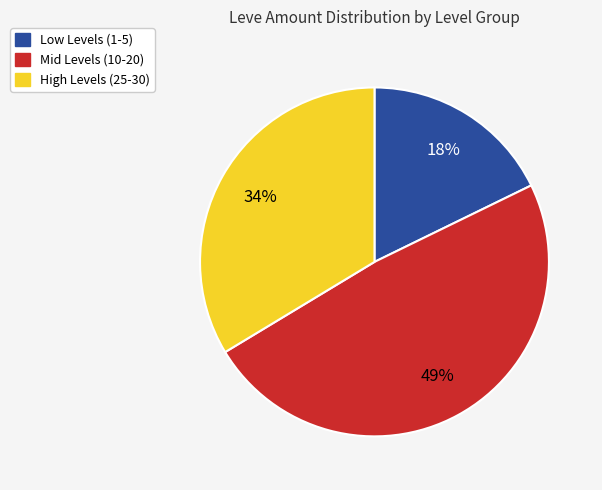

What is the ratio of the value at High Levels (25-30) to the value at Low Levels (1-5)?

1.9